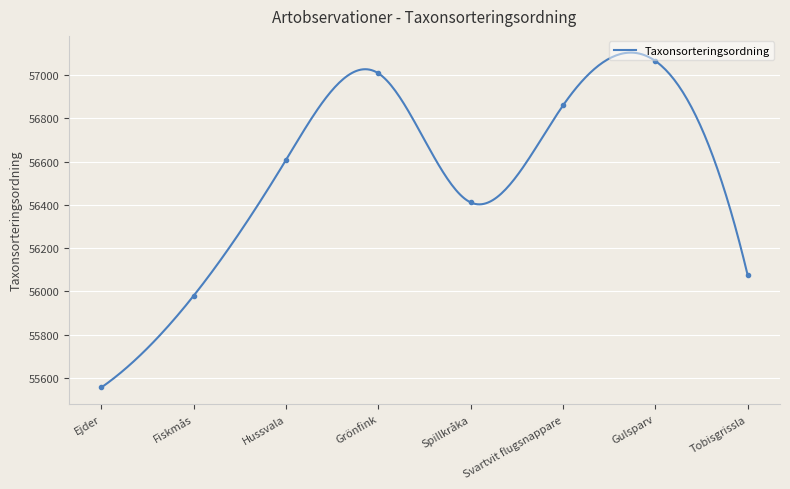

What is the change in value from Fiskmås to Svartvit flugsnappare?

+878